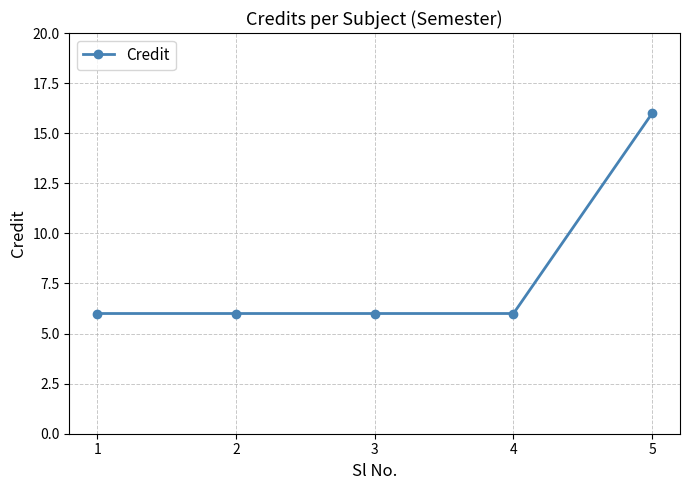

What is the change in value from 4 to 5?

+10